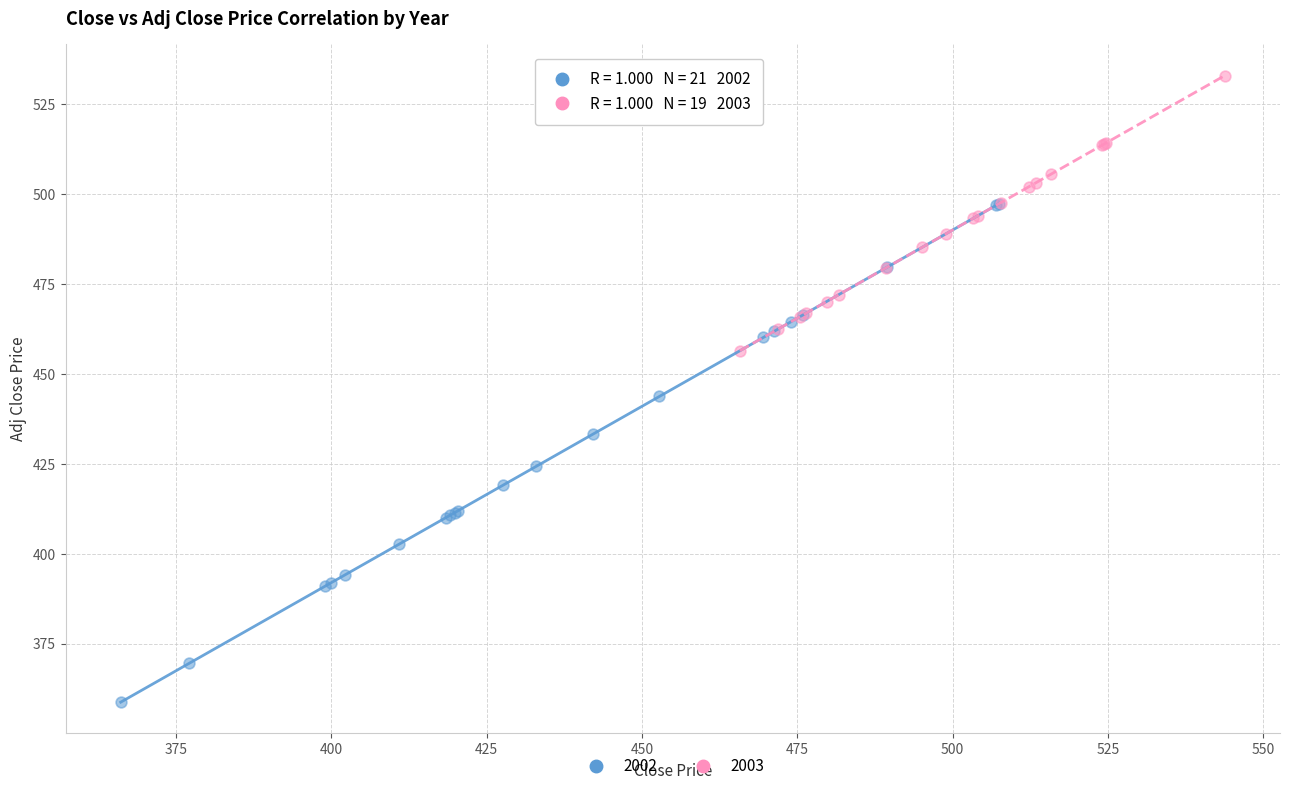

Which series contains the highest Y value?

2003